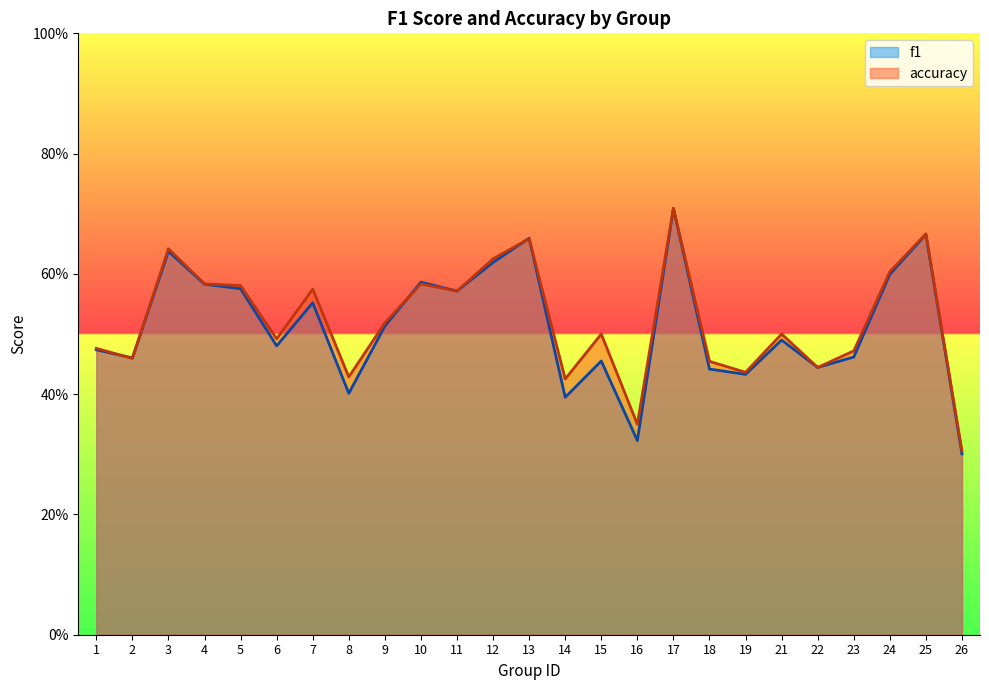

Between 6 and 21, which series saw the biggest shift?

f1